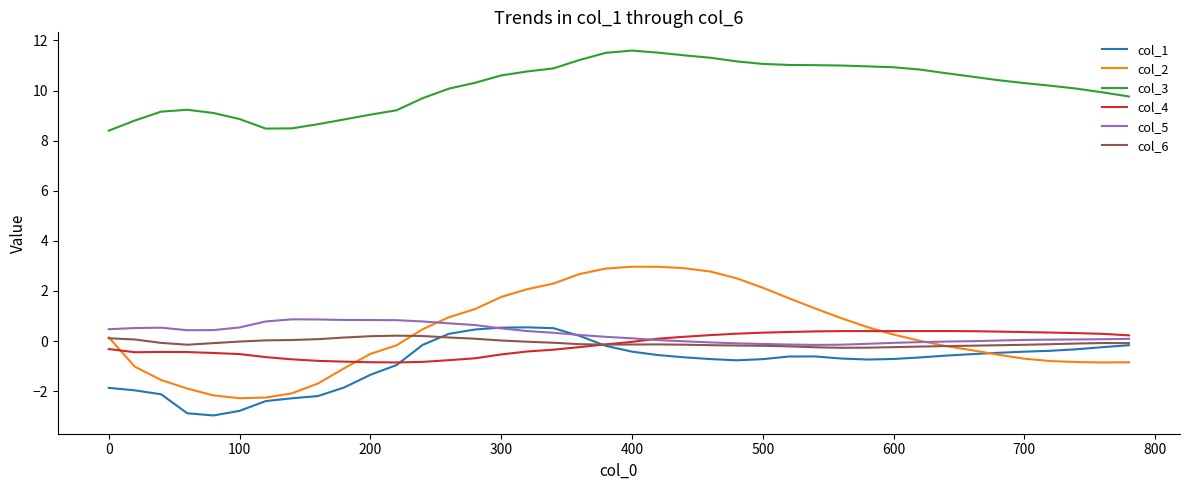

In col_1, how many points are higher than both neighbors (excluding endpoints)?

2